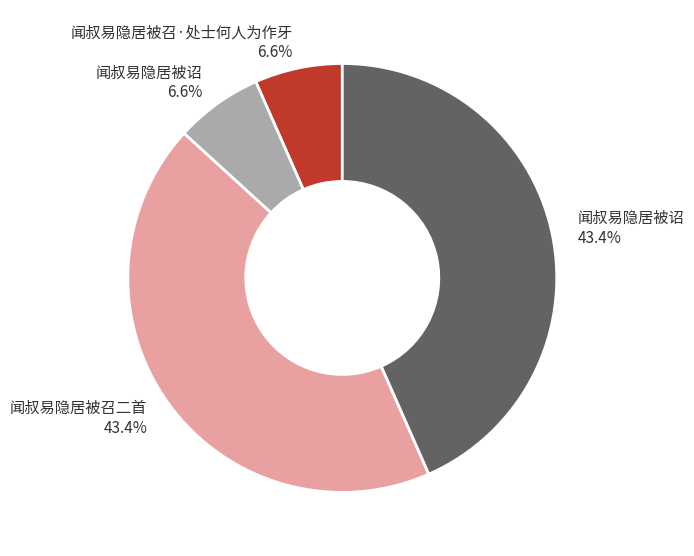

Is there any slice that represents more than half of the pie?

No